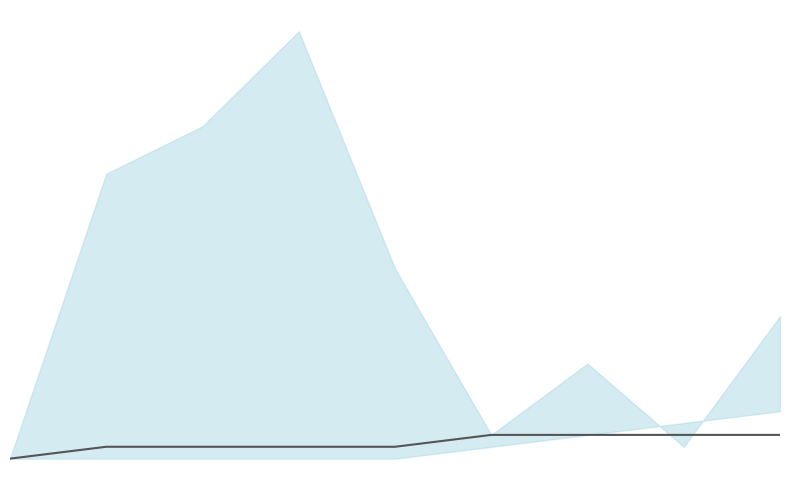

True or false: the data has more than 1 interior local peaks.

False